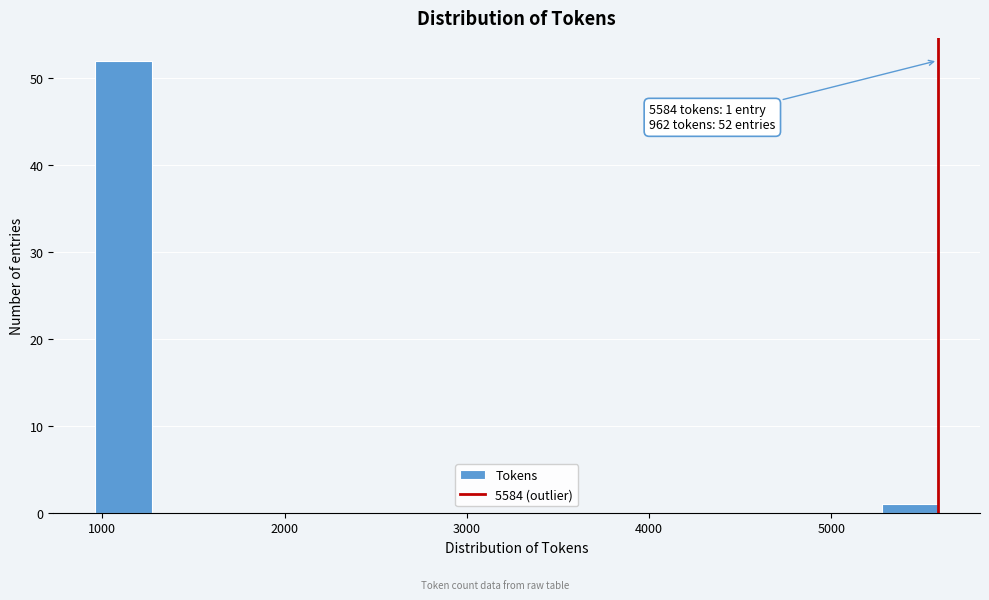

Read against the x-axis, roughly where is the centre of the tallest bar?

1100